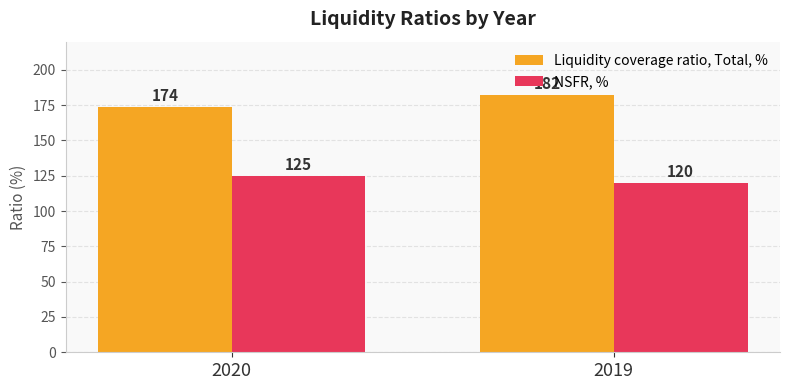

True or false: NSFR, % has a value of 120 at 2019.

True